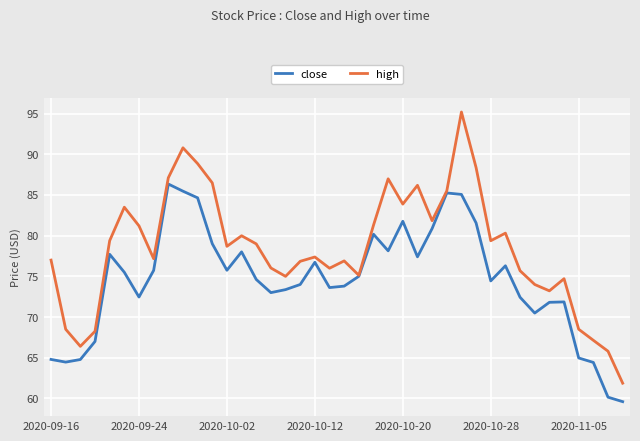

What is the maximum value shown in the chart?

95.2